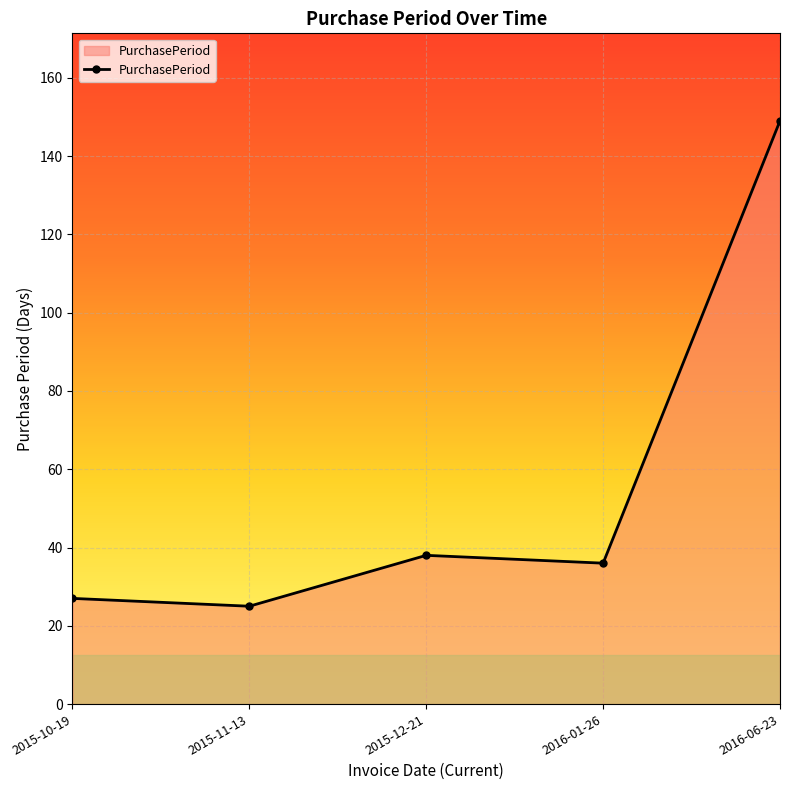

True or false: the data shows 222 at 2016-06-23.

False